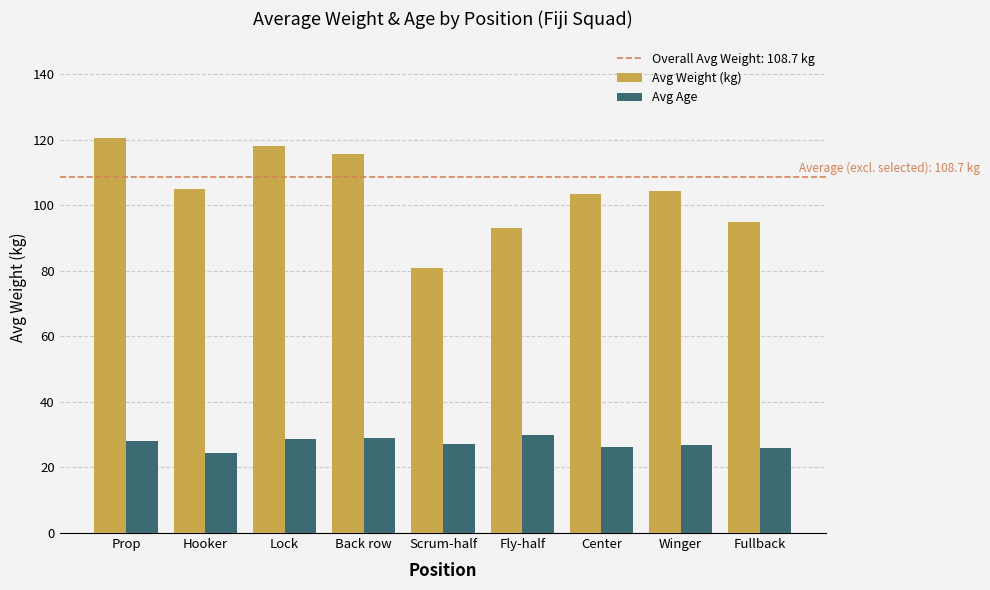

Rank the series at Scrum-half from lowest to highest value.

Avg Age, Avg Weight (kg)